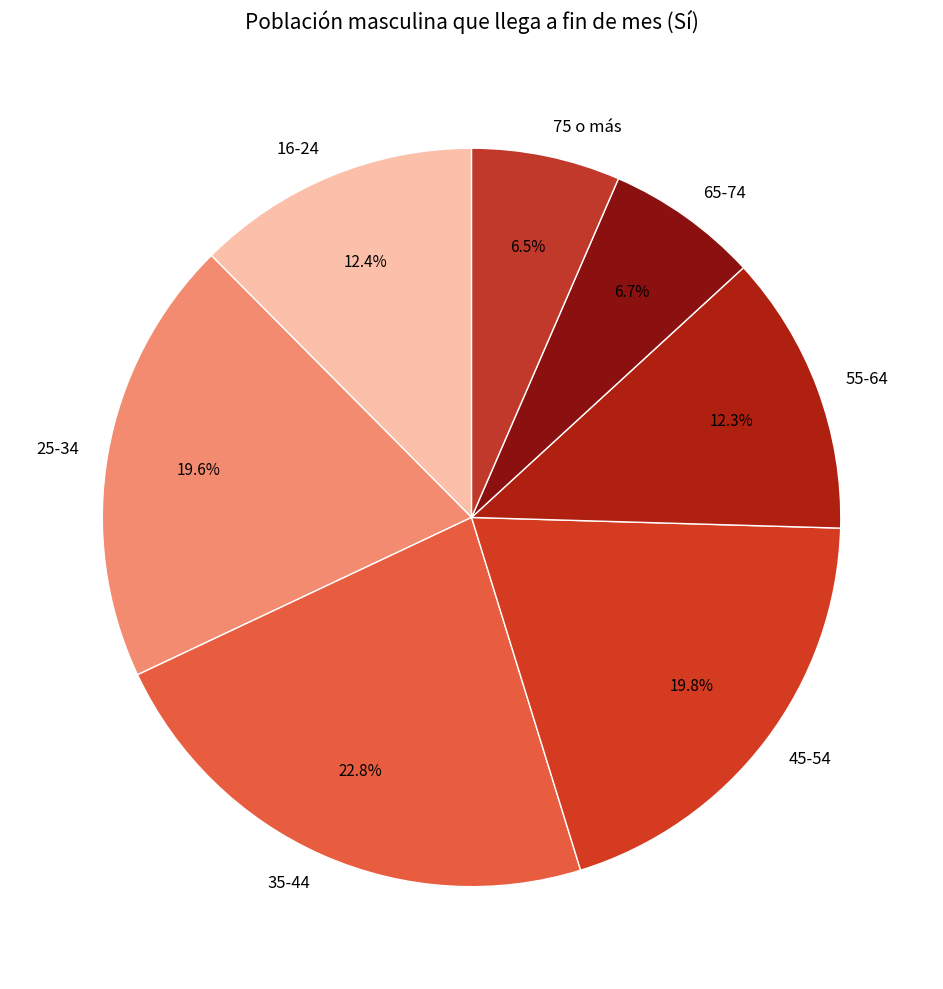

Count the number of slices in the pie.

7